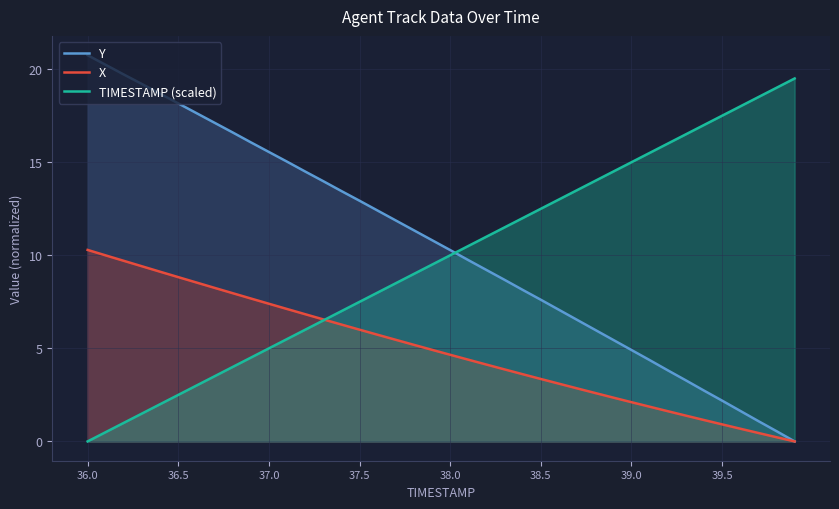

Which label corresponds to the largest value in the chart?

36.0